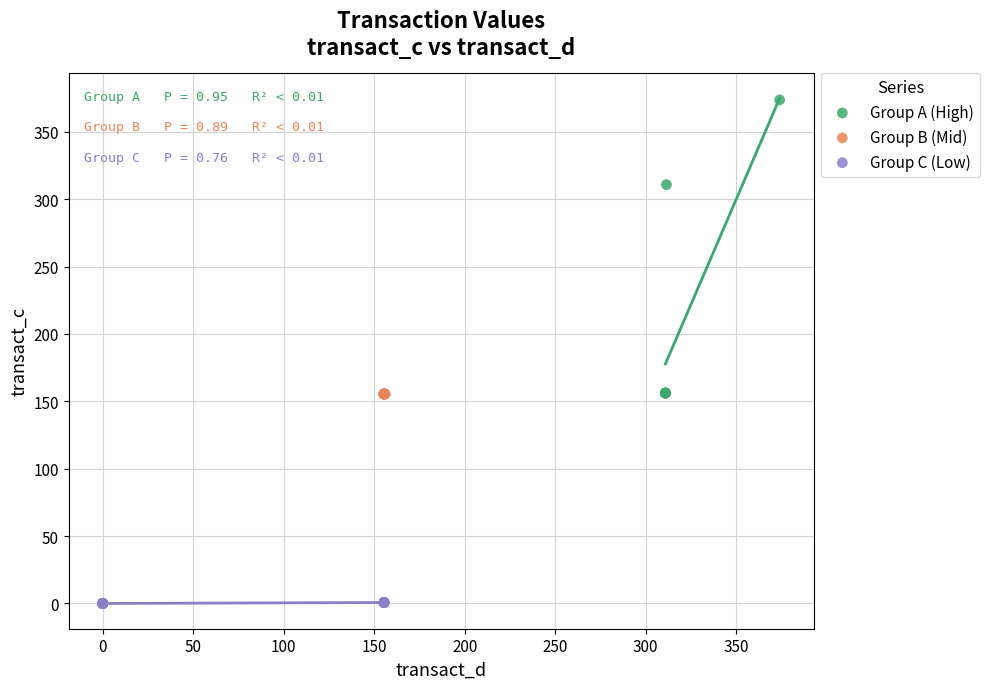

Which series reaches the minimum Y coordinate?

Group C (Low)